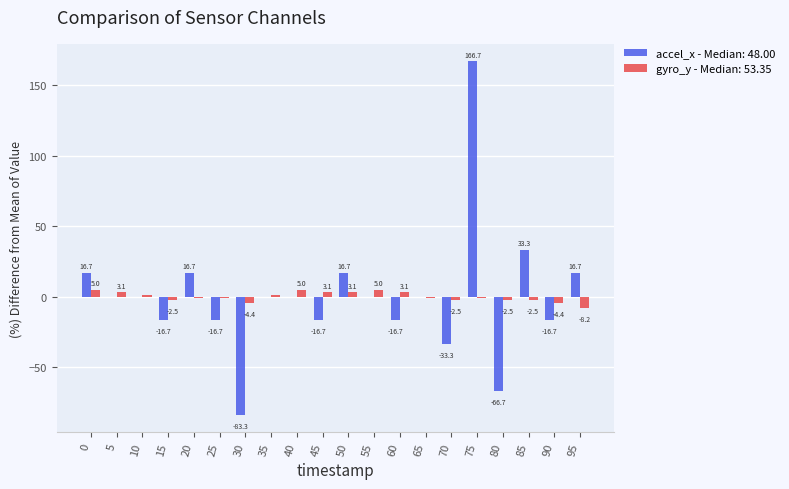

Are the bars horizontal?

No